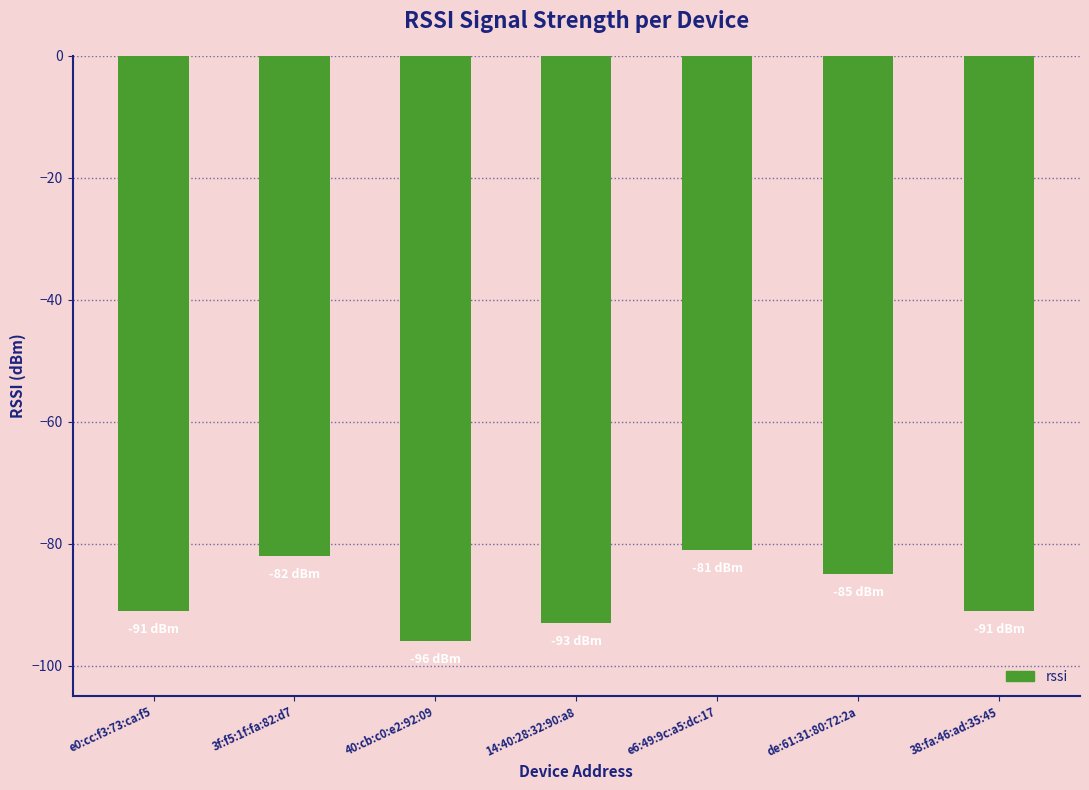

Between 38:fa:46:ad:35:45 and de:61:31:80:72:2a, which is larger?

de:61:31:80:72:2a